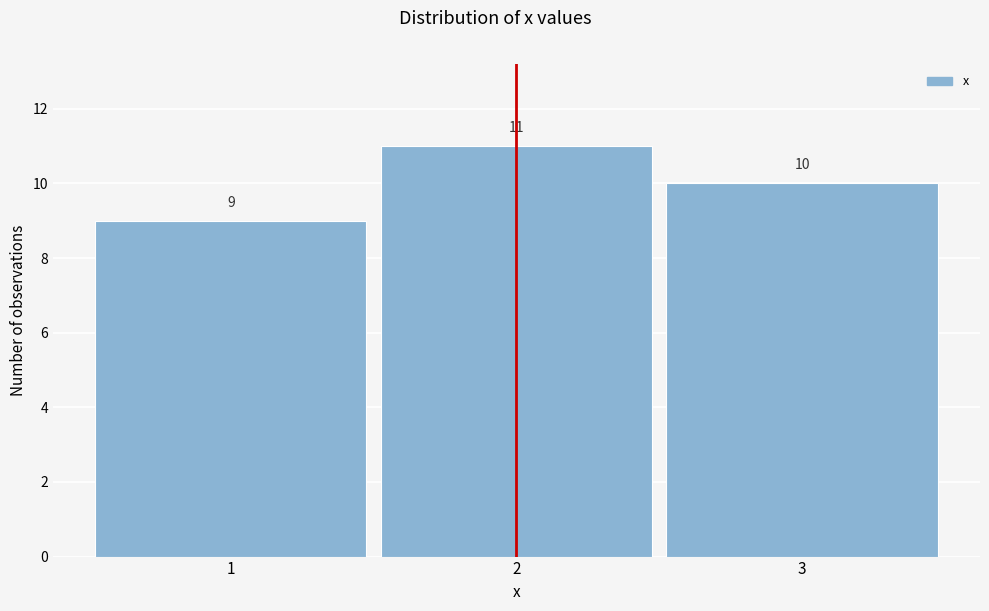

Reading left to right, transcribe this chart: for each bar, give the range it covers on the x-axis and its height.

0.5 to 1.5: 9
1.5 to 2.5: 11
2.5 to 3.5: 10